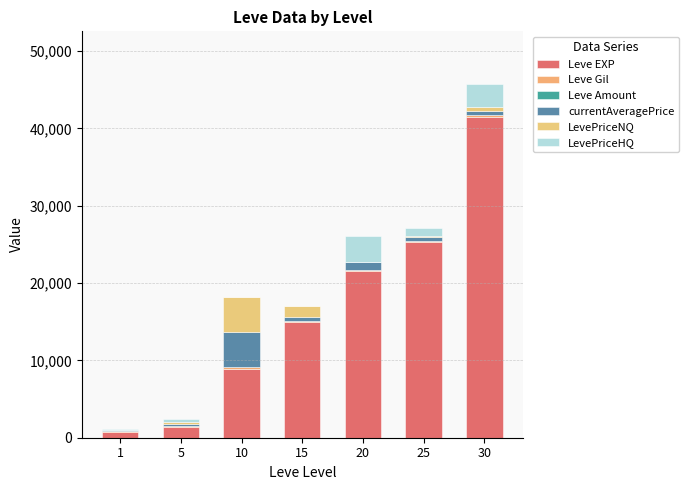

Rank the series at 10 from highest to lowest value.

Leve EXP, currentAveragePrice, LevePriceNQ, Leve Gil, Leve Amount, LevePriceHQ